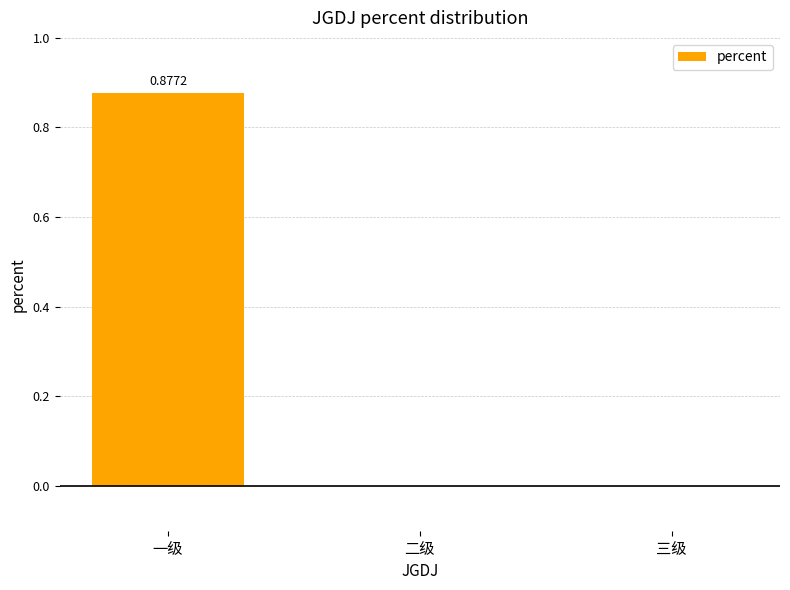

At which category does the chart reach its peak across all series?

一级